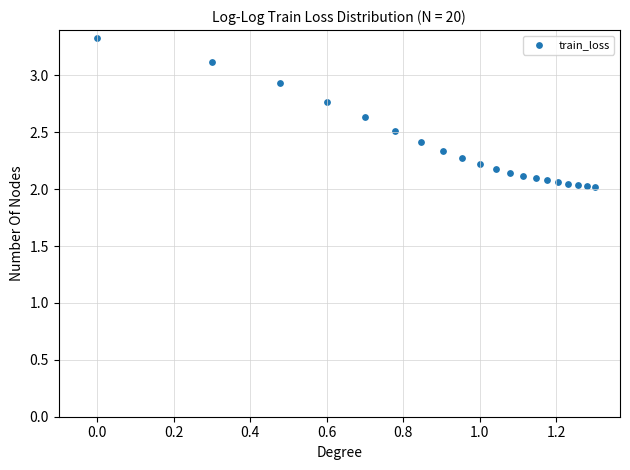

What is the range of Y values (max minus min)?

1.3